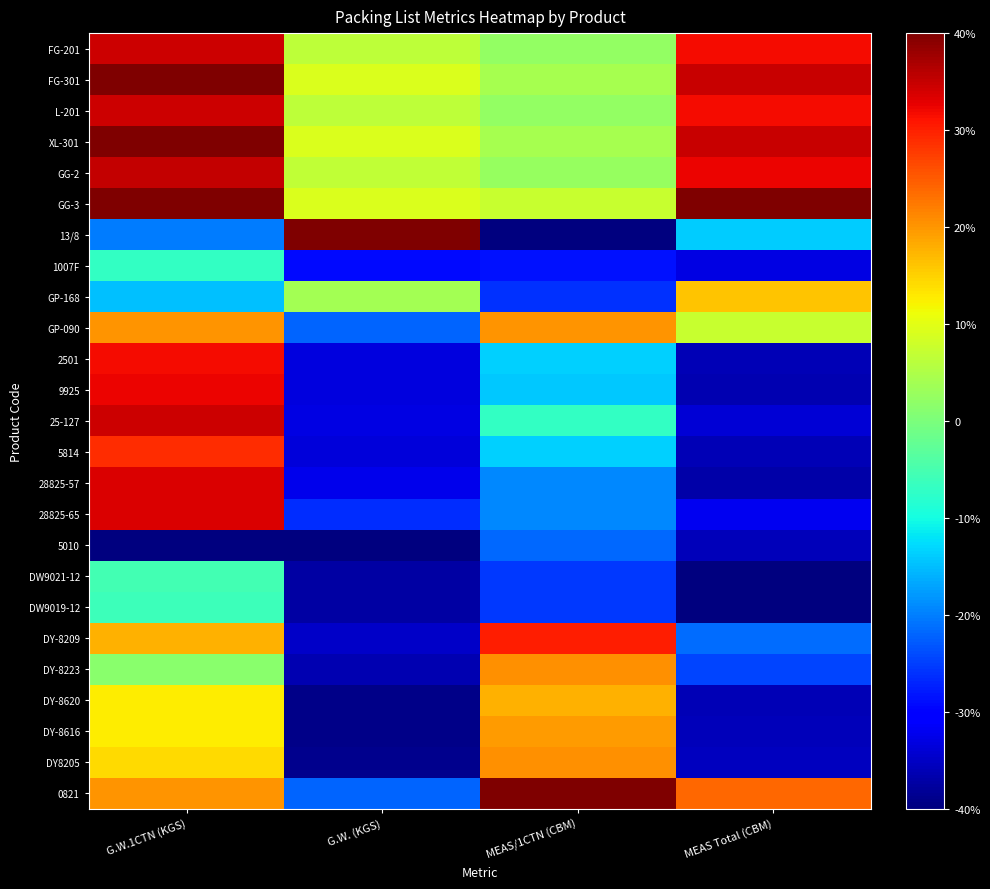

At how many categories does at least one series exceed -32?

4